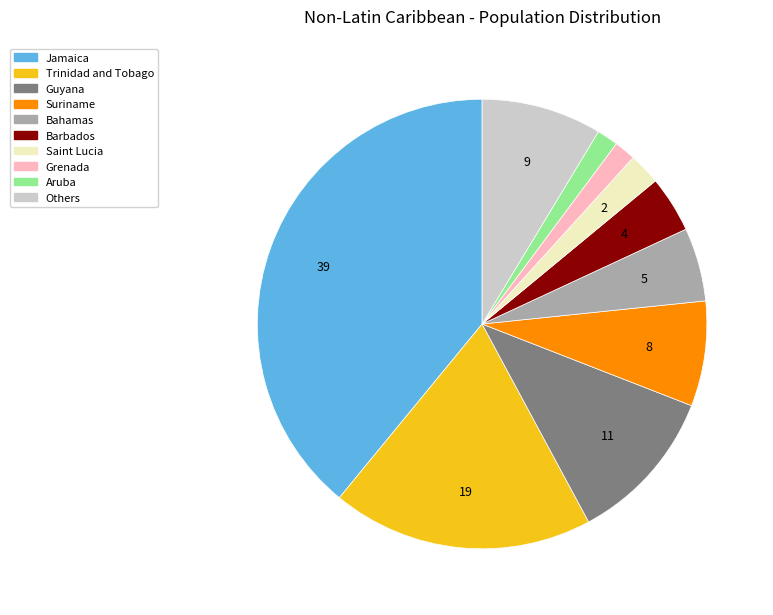

Does any single category account for the majority?

No